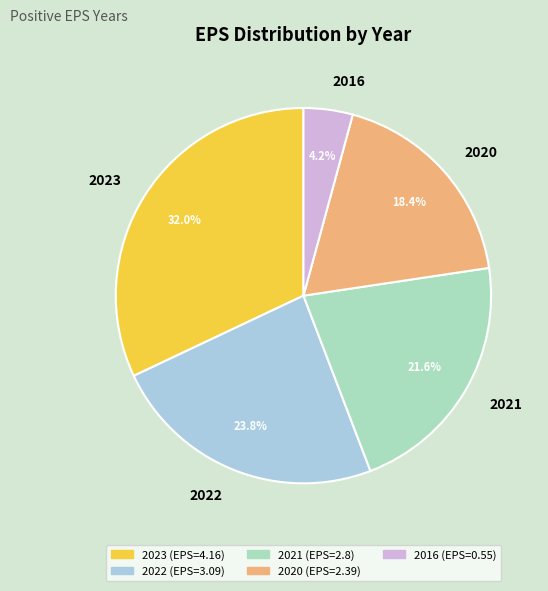

Does any single category account for the majority?

No